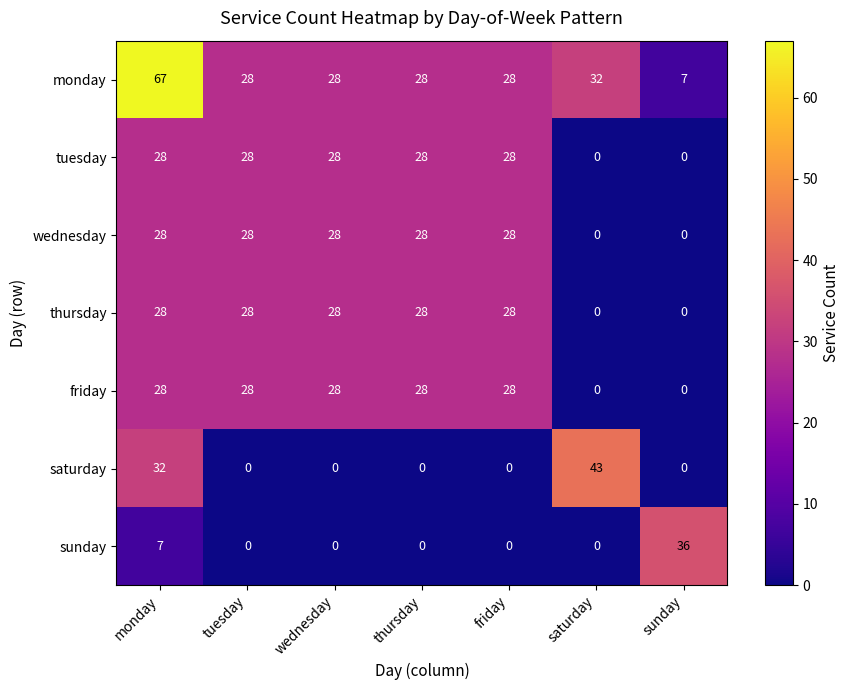

The wednesday series shows 28 at tuesday. True or false?

True